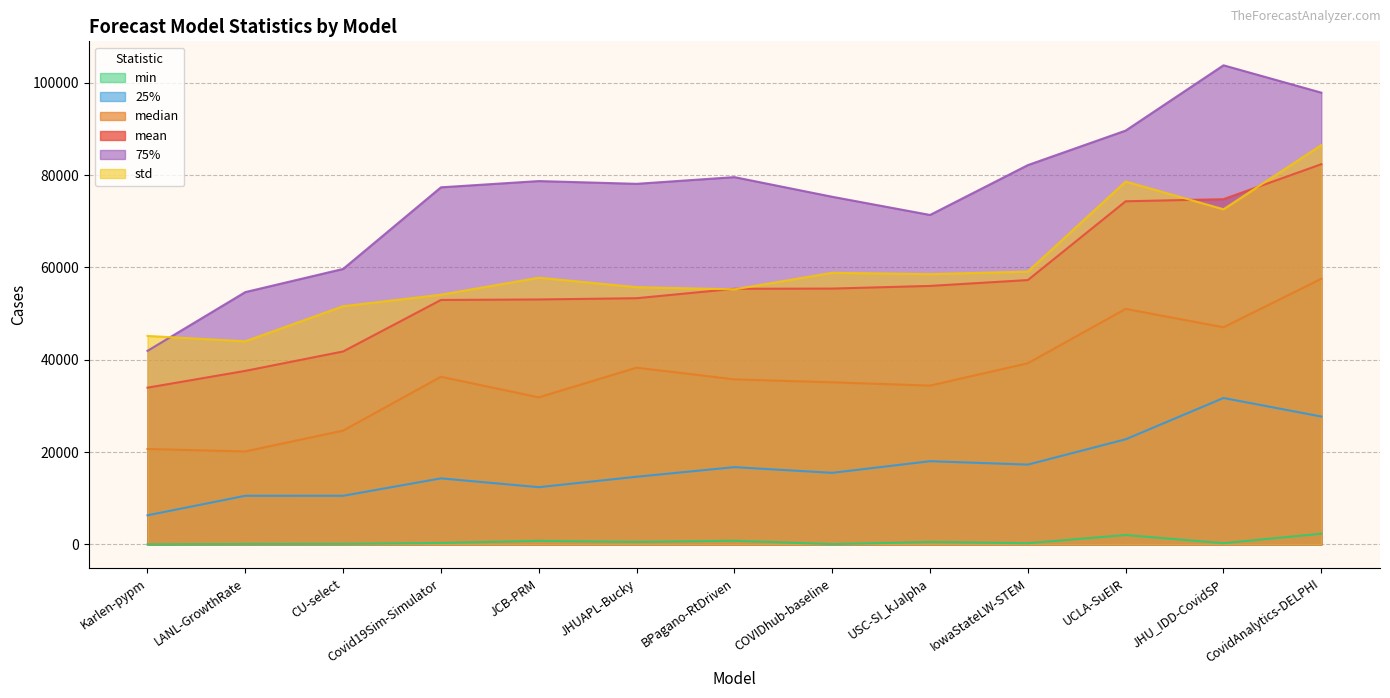

How many lines are shown in the chart?

6